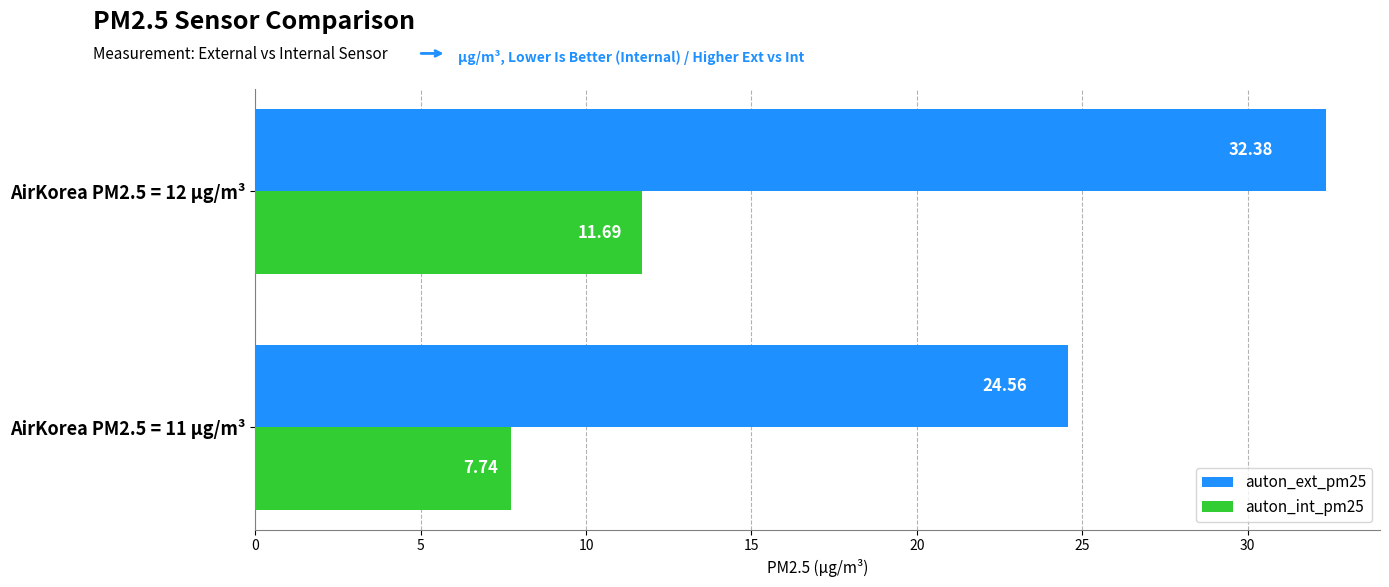

At which category is the sum across all series the highest?

AirKorea PM2.5 = 12 µg/m³